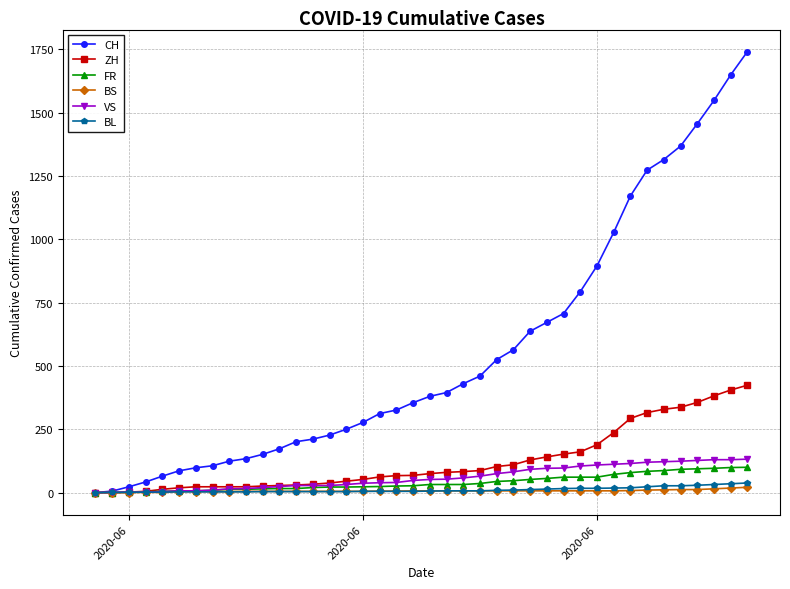

What is the difference between the second highest and second lowest values in the VS series?

129